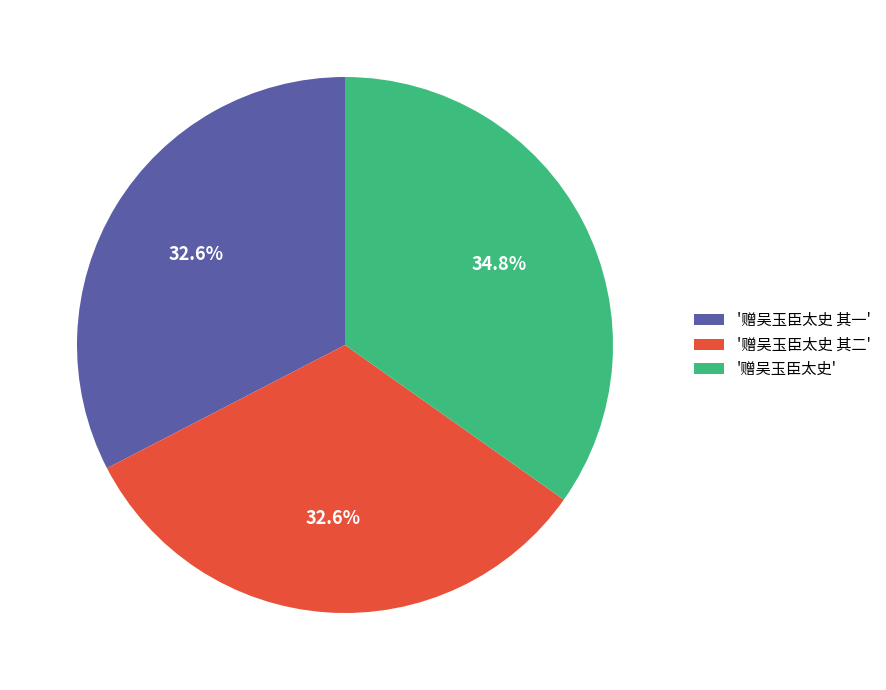

What percentage is NOT represented by '赠吴玉臣太史'?

65.2%